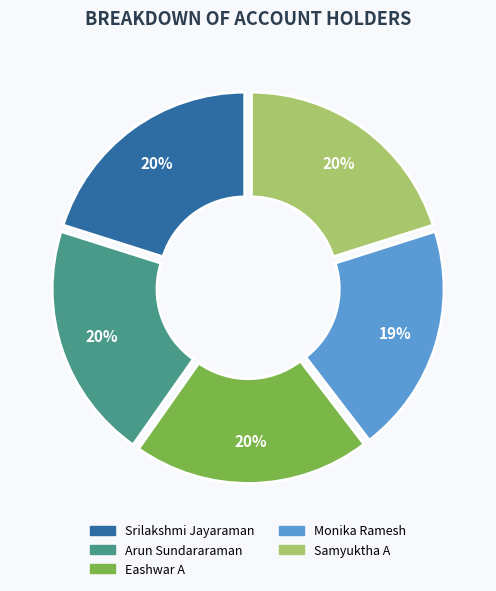

To the nearest percent, what is the average slice percentage?

20%